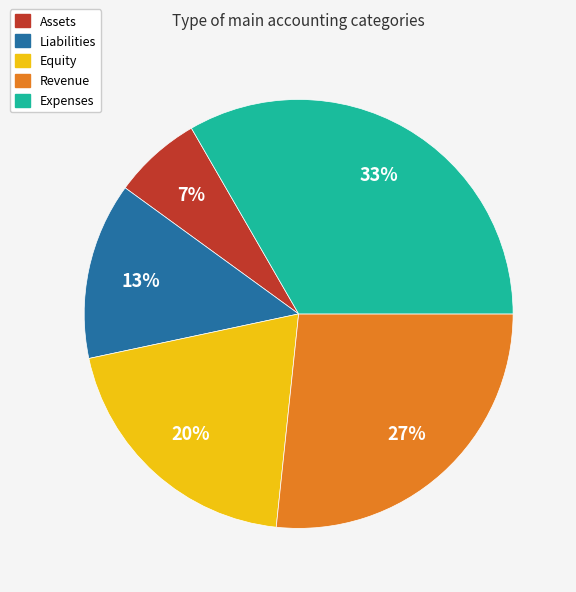

Combined, do Equity and Revenue account for over 50%?

No